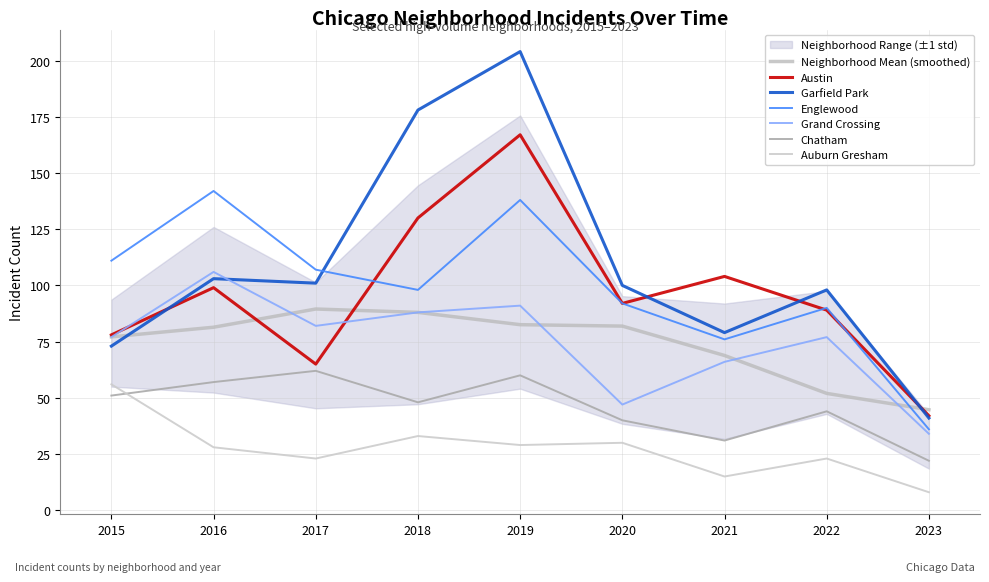

Which series changed the most between 2015 and 2018?

Garfield Park